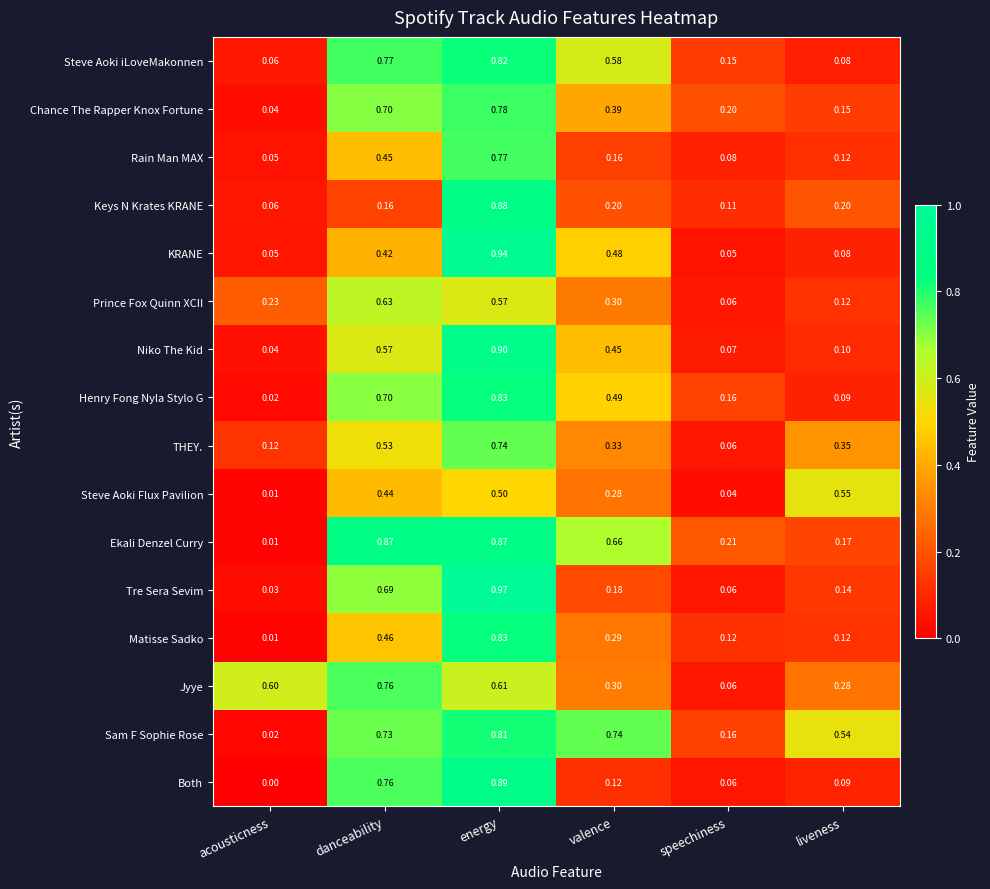

List the labels in order of Prince Fox Quinn XCII value, smallest first.

speechiness, liveness, acousticness, valence, energy, danceability